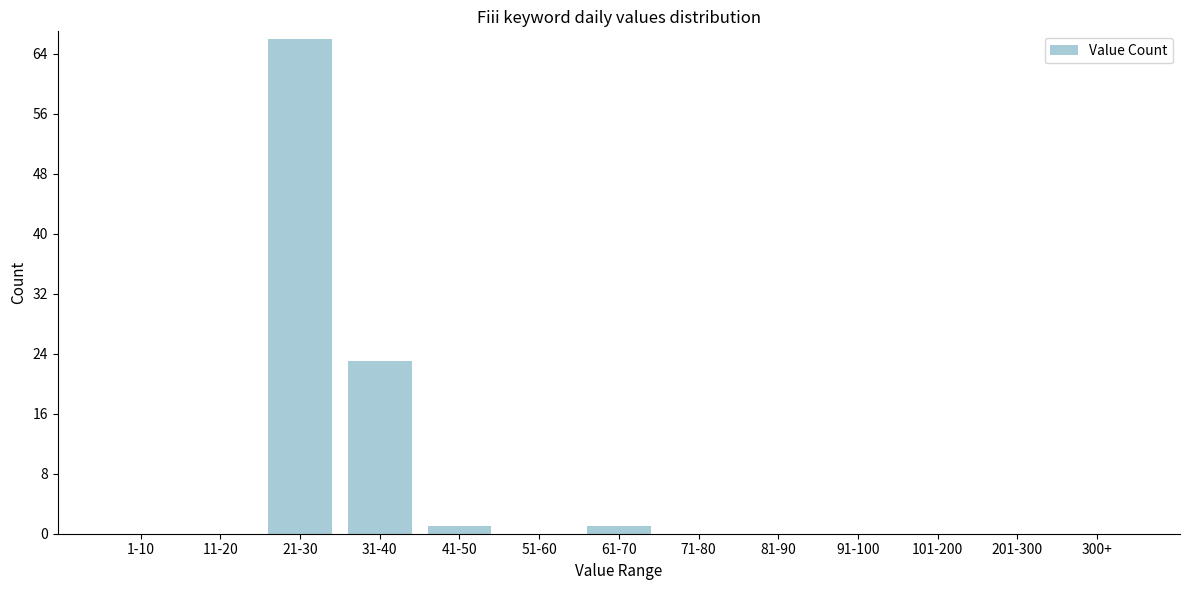

Reading left to right, list all the values displayed in this chart.

1-10=0	11-20=0	21-30=66	31-40=23	41-50=1	51-60=0	61-70=1	71-80=0	81-90=0	91-100=0	101-200=0	201-300=0	300+=0